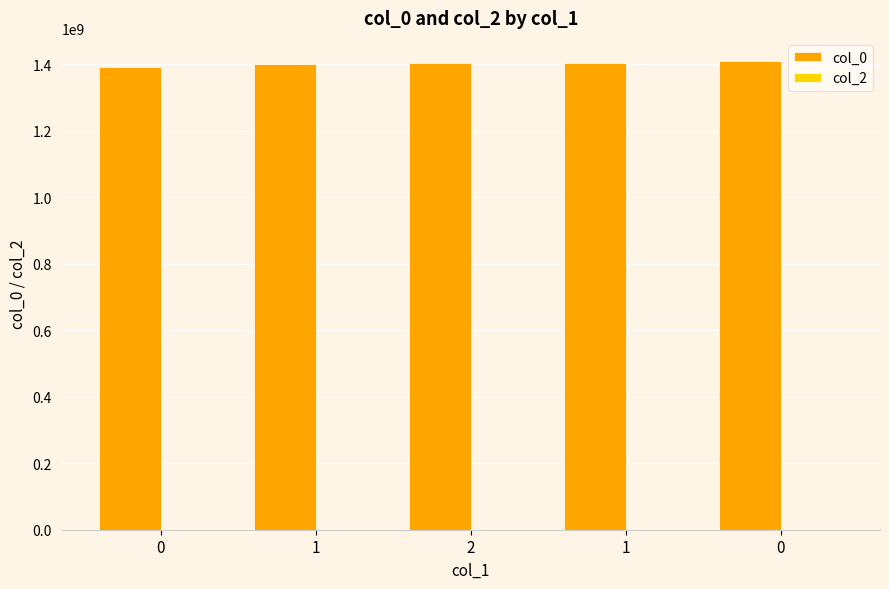

What is the label of the 4th bar from the left?

1